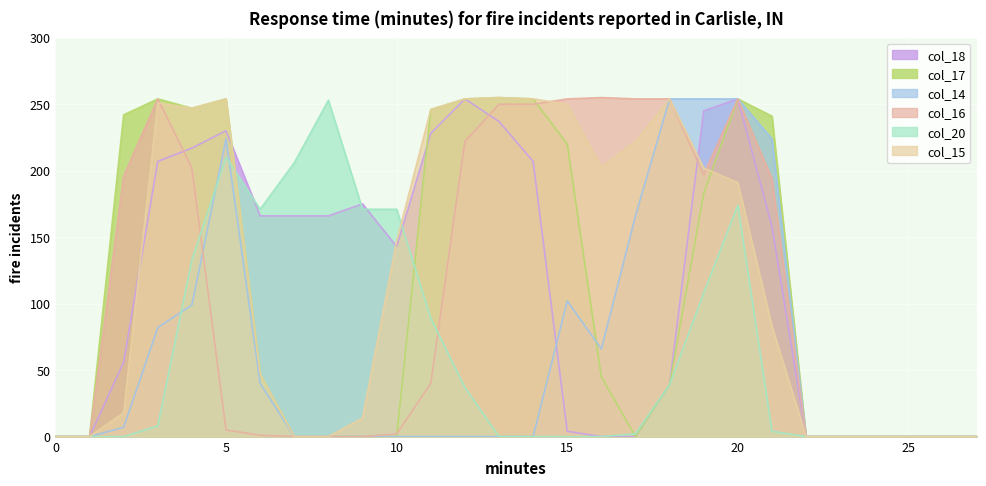

Reading left to right, list all the values displayed in this chart.

col_18: 0	0	56	207	217	230	166	166	166	175	143	228	254	237	207	4	0	0	39	245	254	158	0	0	0	0	0	0
col_17: 0	0	242	254	247	254	47	0	0	0	0	246	254	255	254	220	45	0	39	183	254	241	0	0	0	0	0	0
col_14: 0	0	7	82	99	224	40	0	0	0	0	0	0	0	0	102	66	166	254	254	254	224	0	0	0	0	0	0
col_16: 0	0	196	254	202	5	1	0	0	0	2	40	222	250	250	254	255	254	254	197	254	194	0	0	0	0	0	0
col_20: 0	0	0	8	133	210	171	206	253	171	171	89	37	0	0	0	0	2	39	108	174	4	0	0	0	0	0	0
col_15: 0	0	18	251	247	254	47	0	0	14	147	246	254	255	254	250	203	222	254	202	191	83	0	0	0	0	0	0